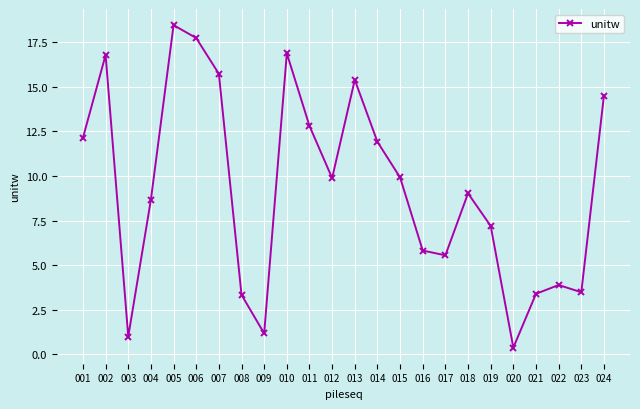

What is the value of the 10th point from the left?

16.9